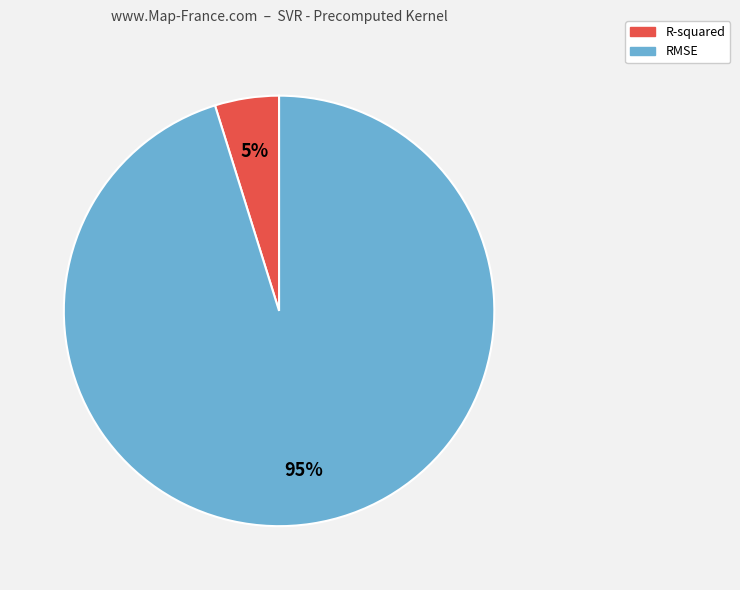

Is the sum of RMSE and R-squared greater than half?

Yes